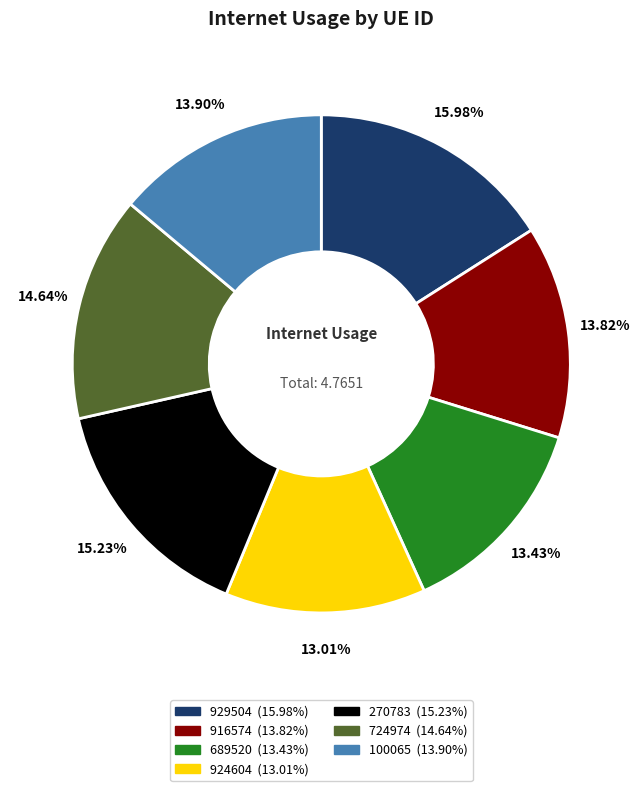

Combined, do 924604 and 724974 account for over 50%?

No